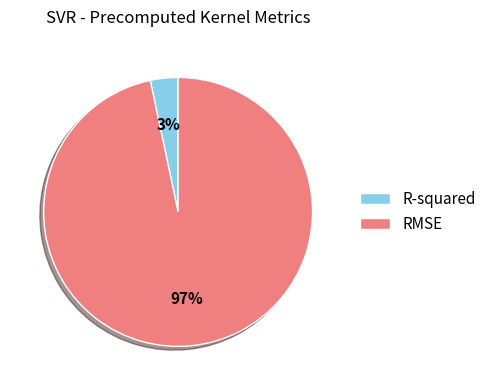

Is there any slice that represents more than half of the pie?

Yes